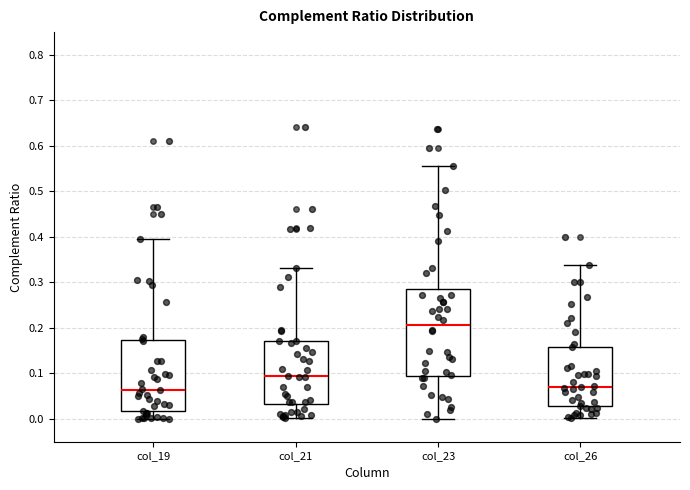

Reading left to right, transcribe this box plot: for each box, give where its median line is, the range the box spans, and where its two whiskers end, as read against the y-axis. The values are not printed on the chart, so give them approximately, as read against the axis.

col_19: median 0.06, box 0.02 to 0.17, whiskers 0.00 to 0.39
col_21: median 0.09, box 0.03 to 0.17, whiskers 0.00 to 0.33
col_23: median 0.21, box 0.09 to 0.28, whiskers 0.00 to 0.56
col_26: median 0.07, box 0.03 to 0.16, whiskers 0.00 to 0.34